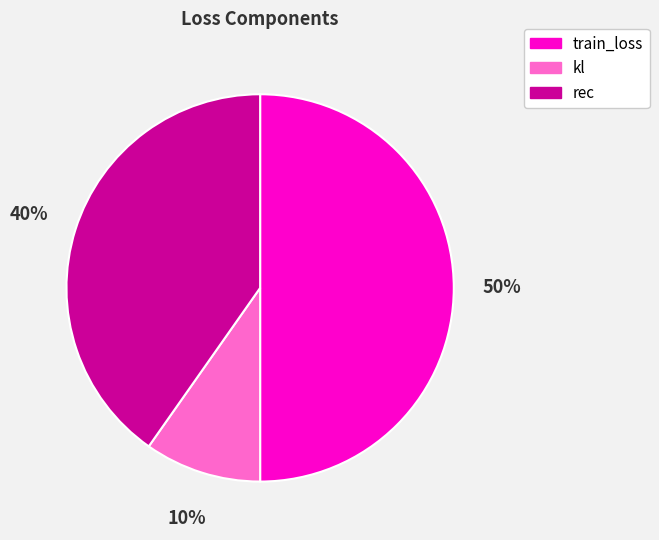

Which category has the smallest portion of the pie?

kl